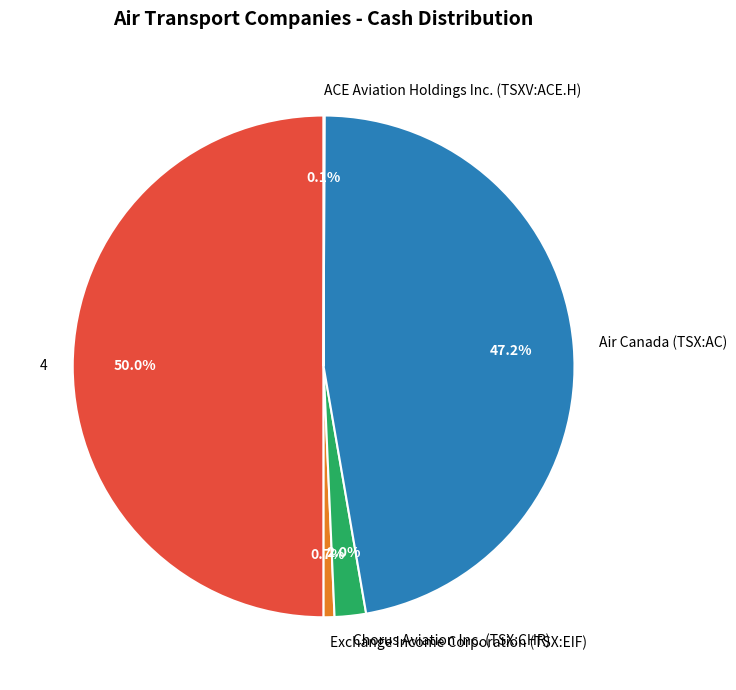

To the nearest percent, what is the combined percentage of Exchange Income Corporation (TSX:EIF) and Chorus Aviation Inc. (TSX:CHR)?

3%